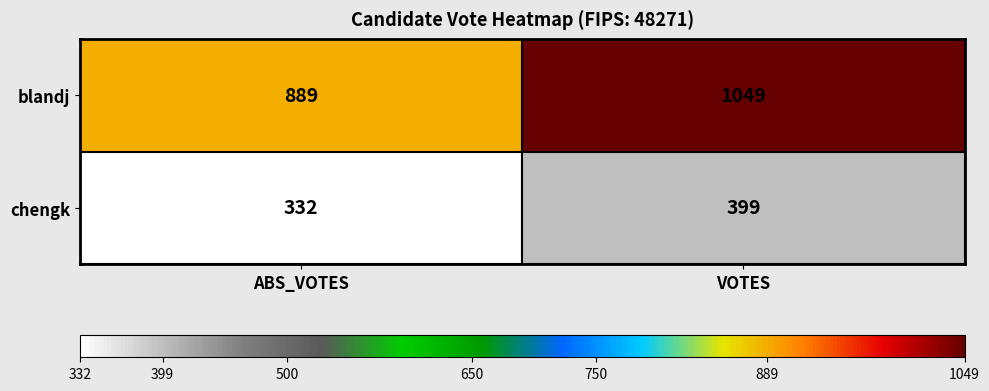

Reading left to right, list all the values displayed in this chart.

blandj: ABS_VOTES=889	VOTES=1049
chengk: ABS_VOTES=332	VOTES=399